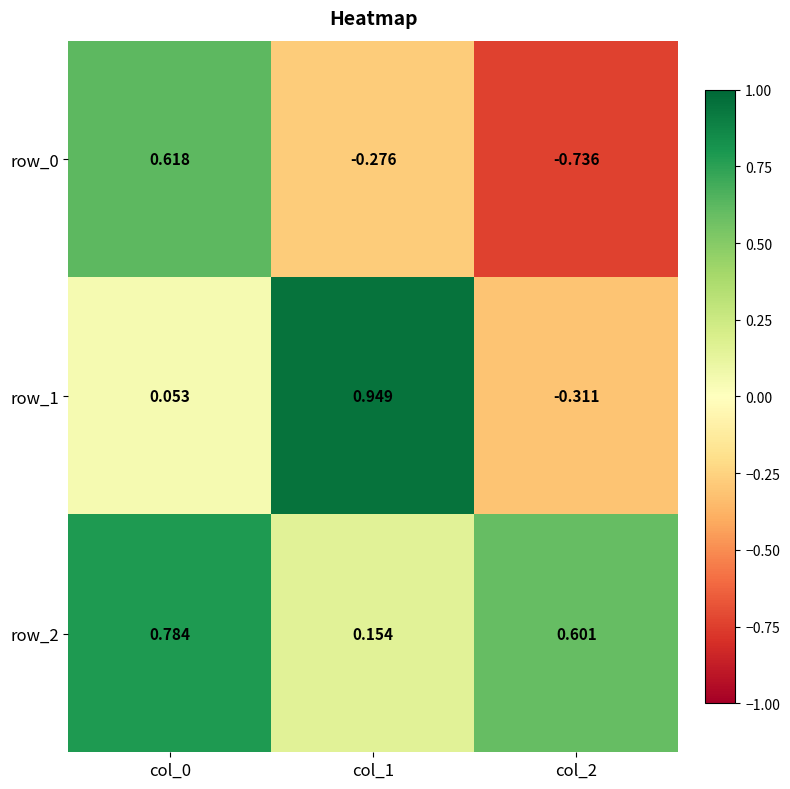

At which label does row_1 first exceed 0?

col_0